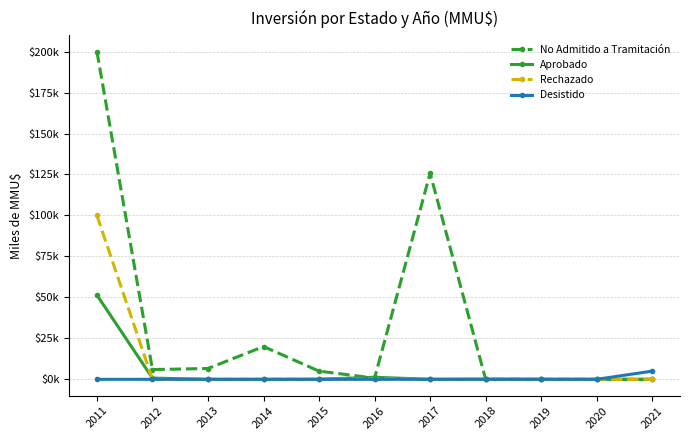

True or false: Aprobado has more than 0 interior local peaks.

True